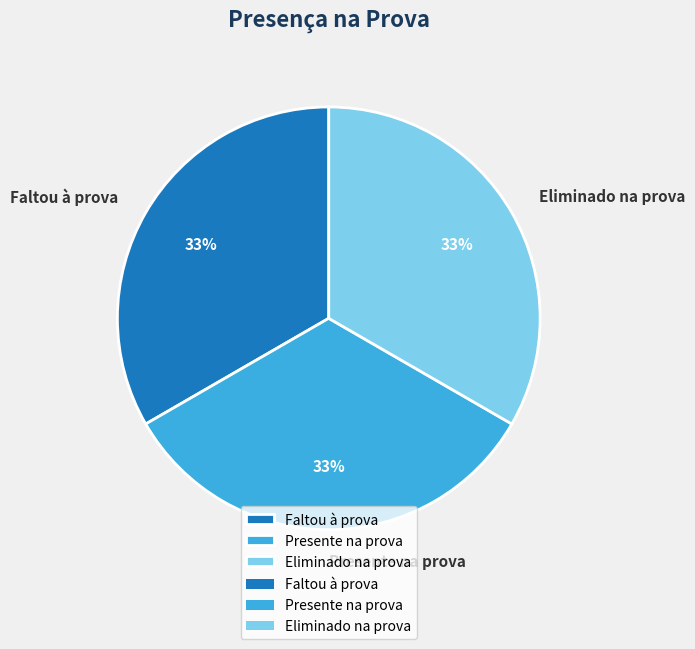

Is there a majority slice in this chart?

No